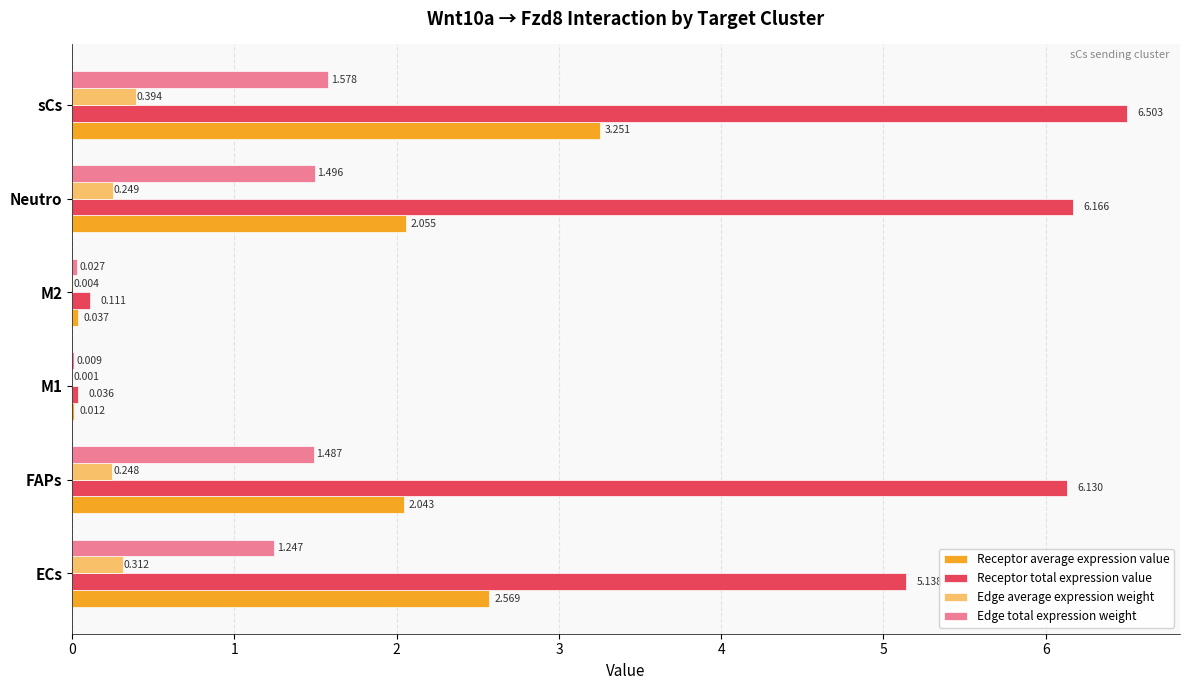

Where is Receptor total expression value nearest to the value 3?

ECs